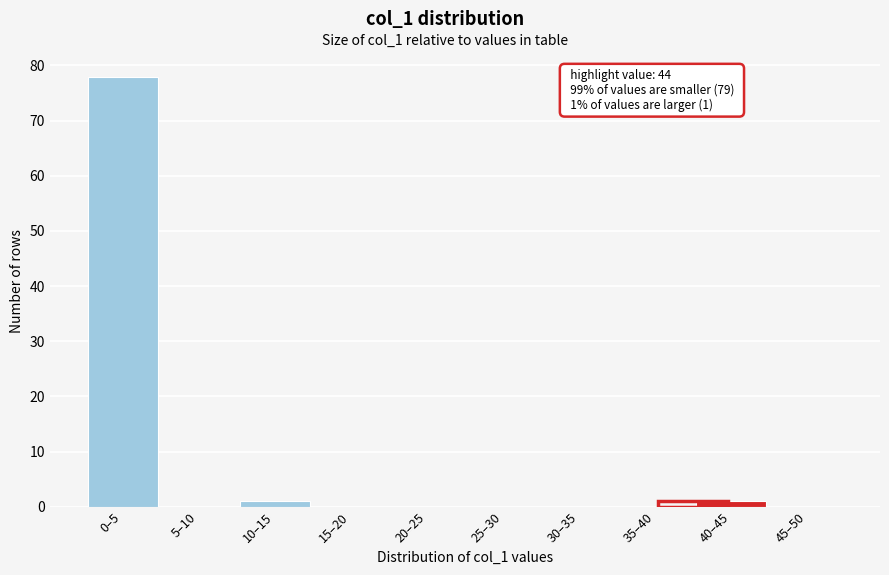

Reading right to left, what are all the values shown in this chart?

45–50=0	40–45=1	35–40=0	30–35=0	25–30=0	20–25=0	15–20=0	10–15=1	5–10=0	0–5=78